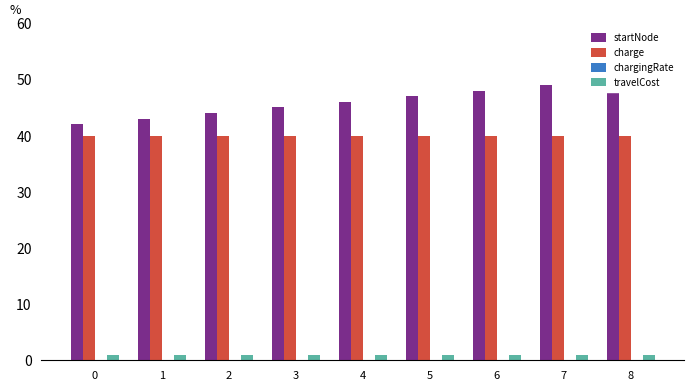

Rank the series by their maximum value, from lowest to highest.

chargingRate, travelCost, charge, startNode